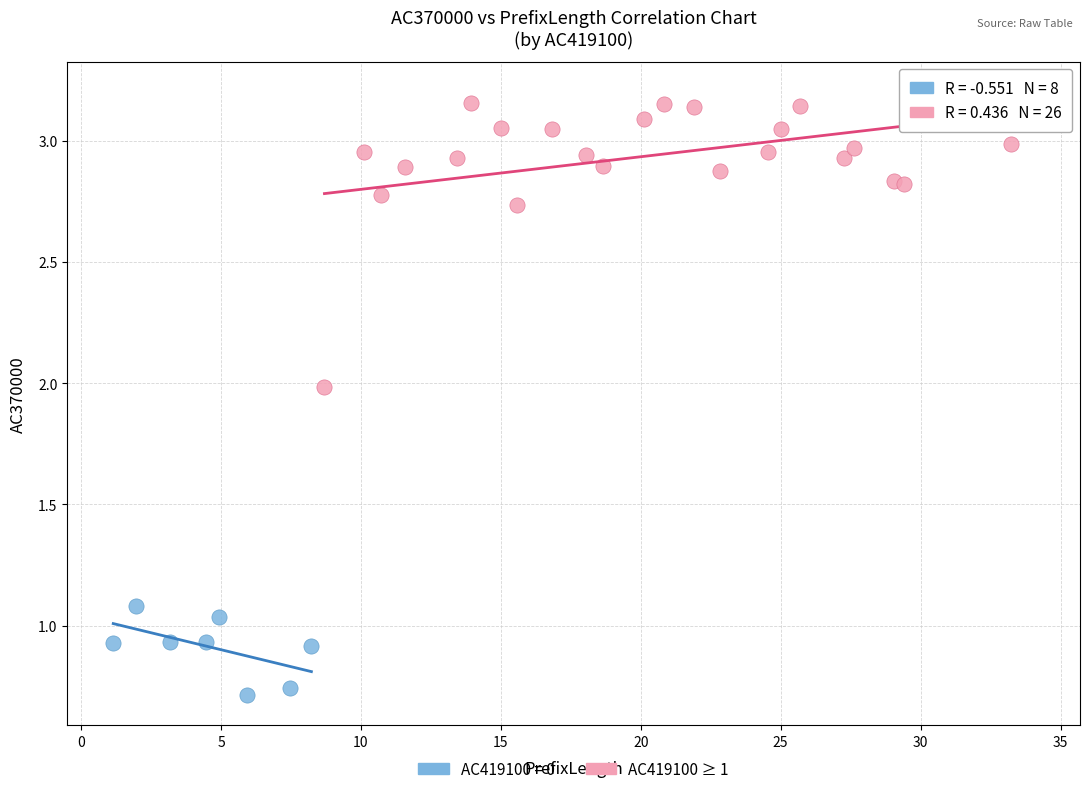

Which series reaches the maximum Y coordinate?

AC419100 ≥ 1